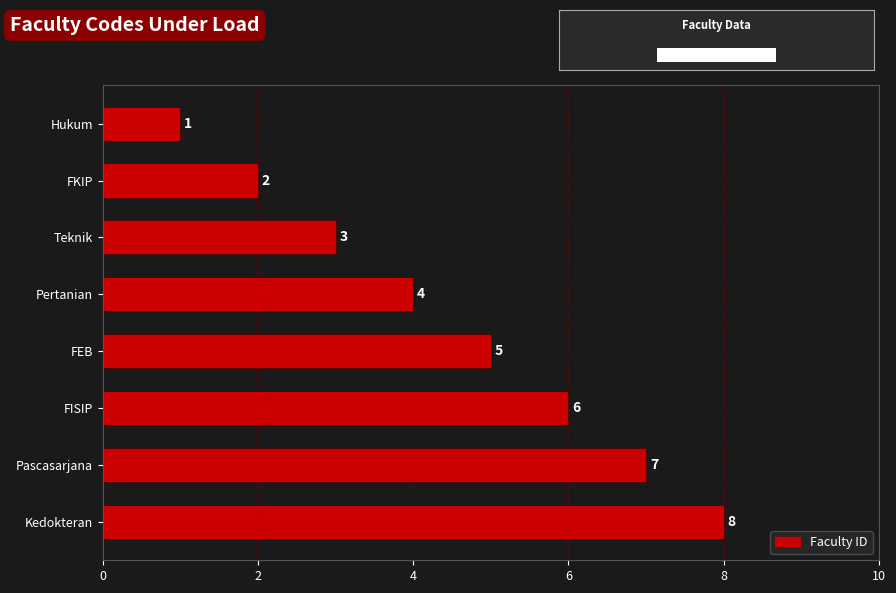

How many categories are shown in the chart?

8